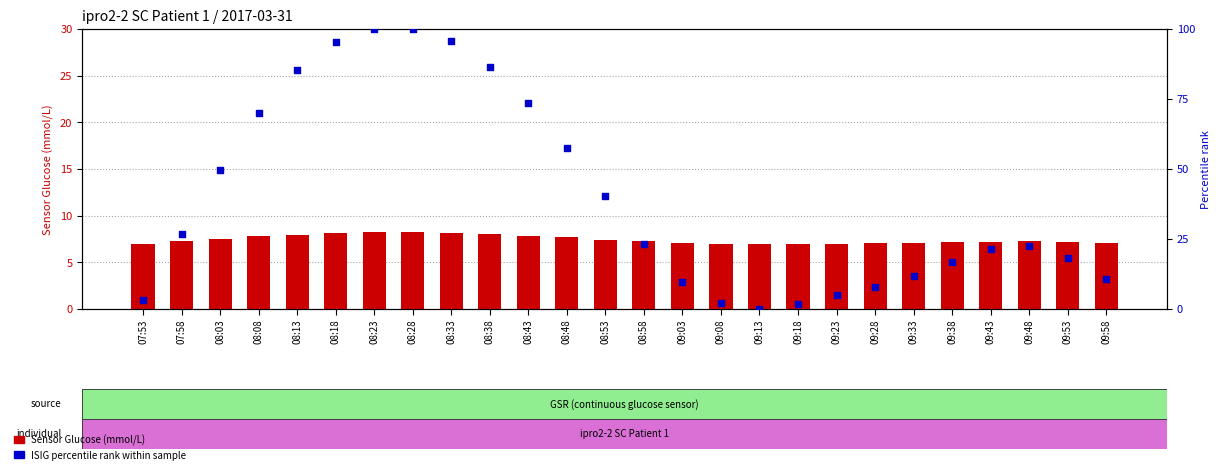

Is the value of ISIG percentile rank at 09:28 greater than the value of Sensor Glucose (mmol/L) at 09:33?

Yes